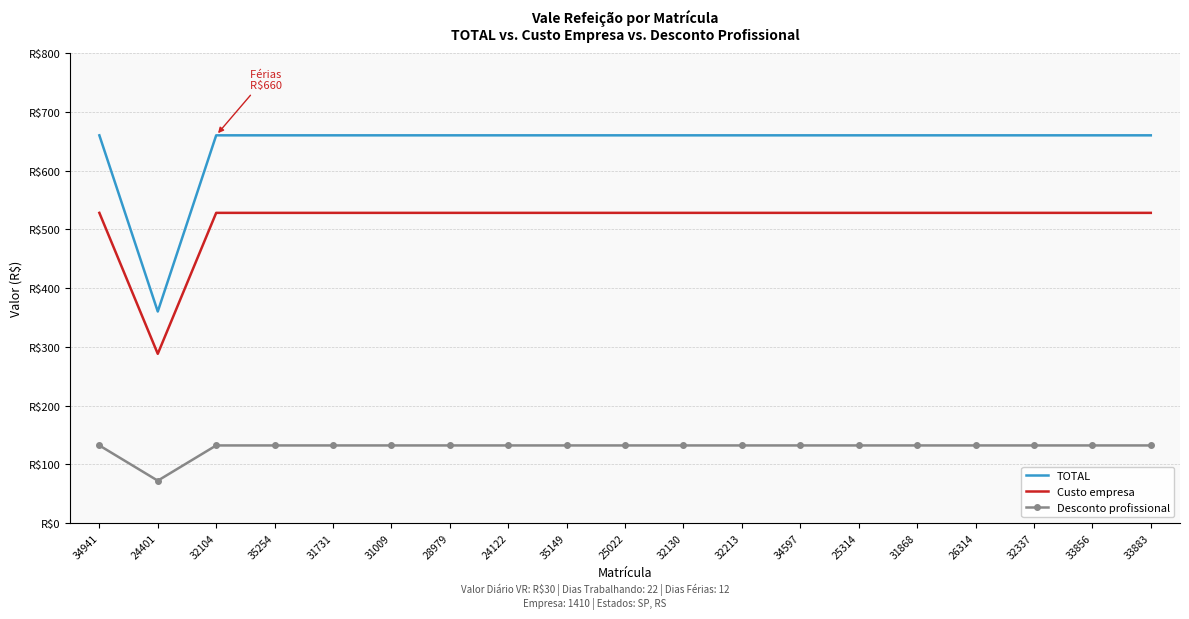

Is it true that Custo empresa equals 528 at 32130?

True